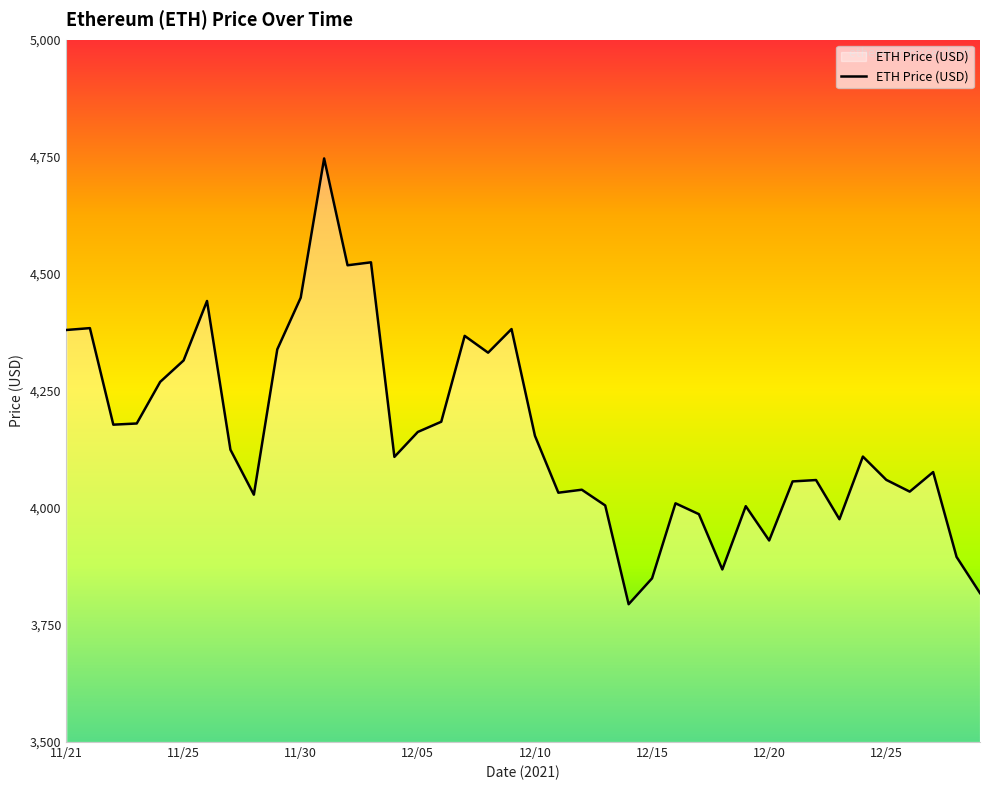

What is the minimum value shown in the chart?

3794.3